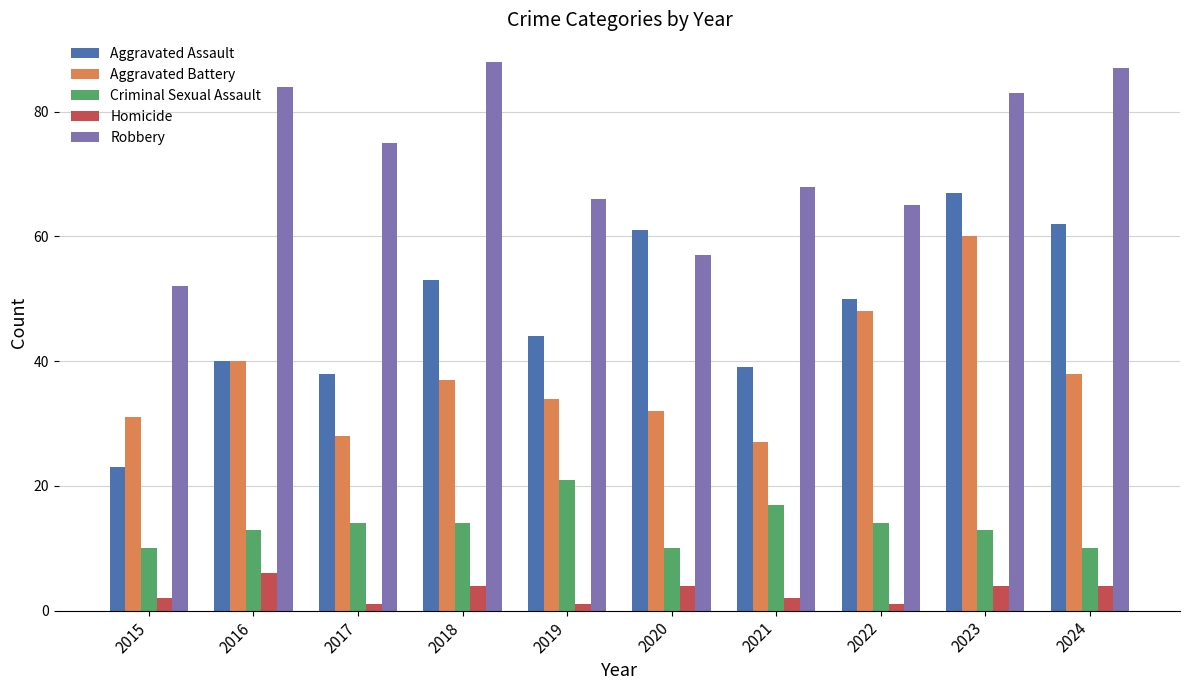

Which series changed the most between 2022 and 2023?

Robbery